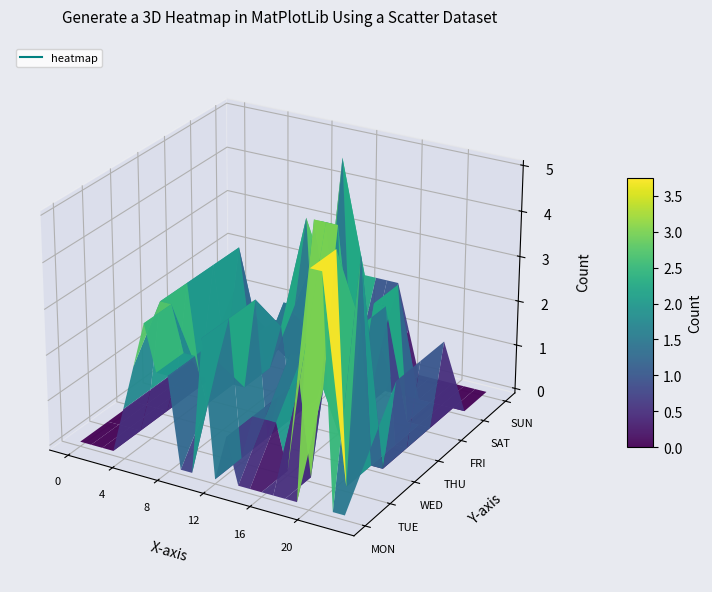

How many values in 0 are above zero?

9